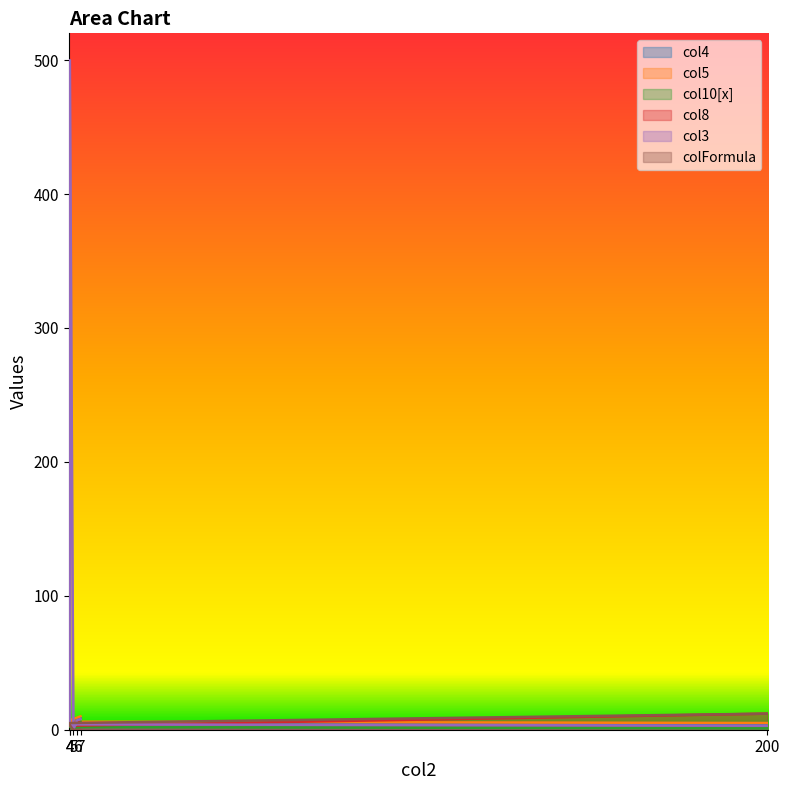

What is the approximate value of col8 at 200?

12